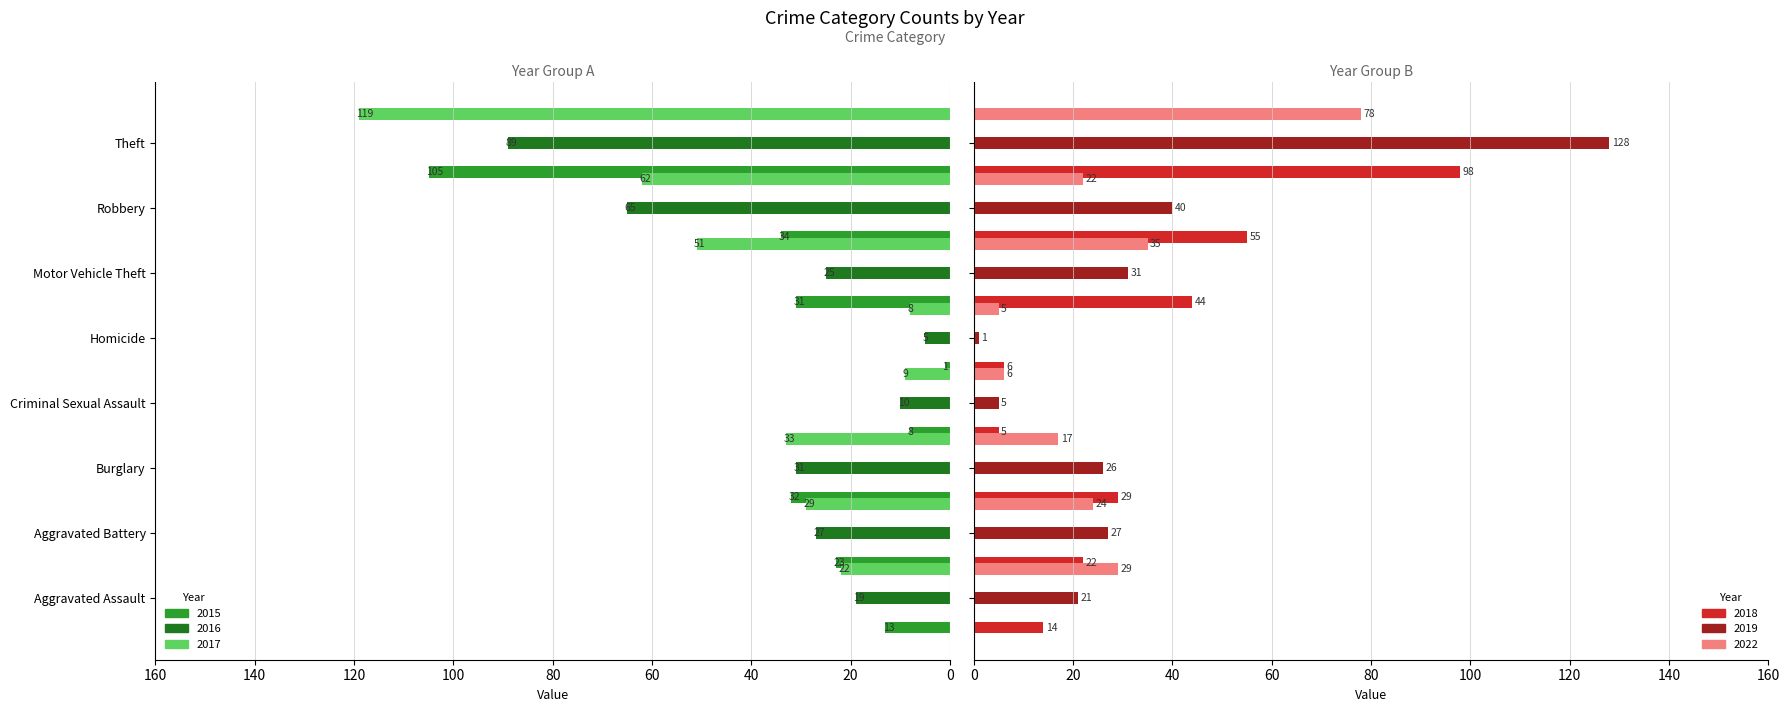

List the labels in order of 2017 value, smallest first.

Homicide, Criminal Sexual Assault, Aggravated Assault, Aggravated Battery, Burglary, Motor Vehicle Theft, Robbery, Theft